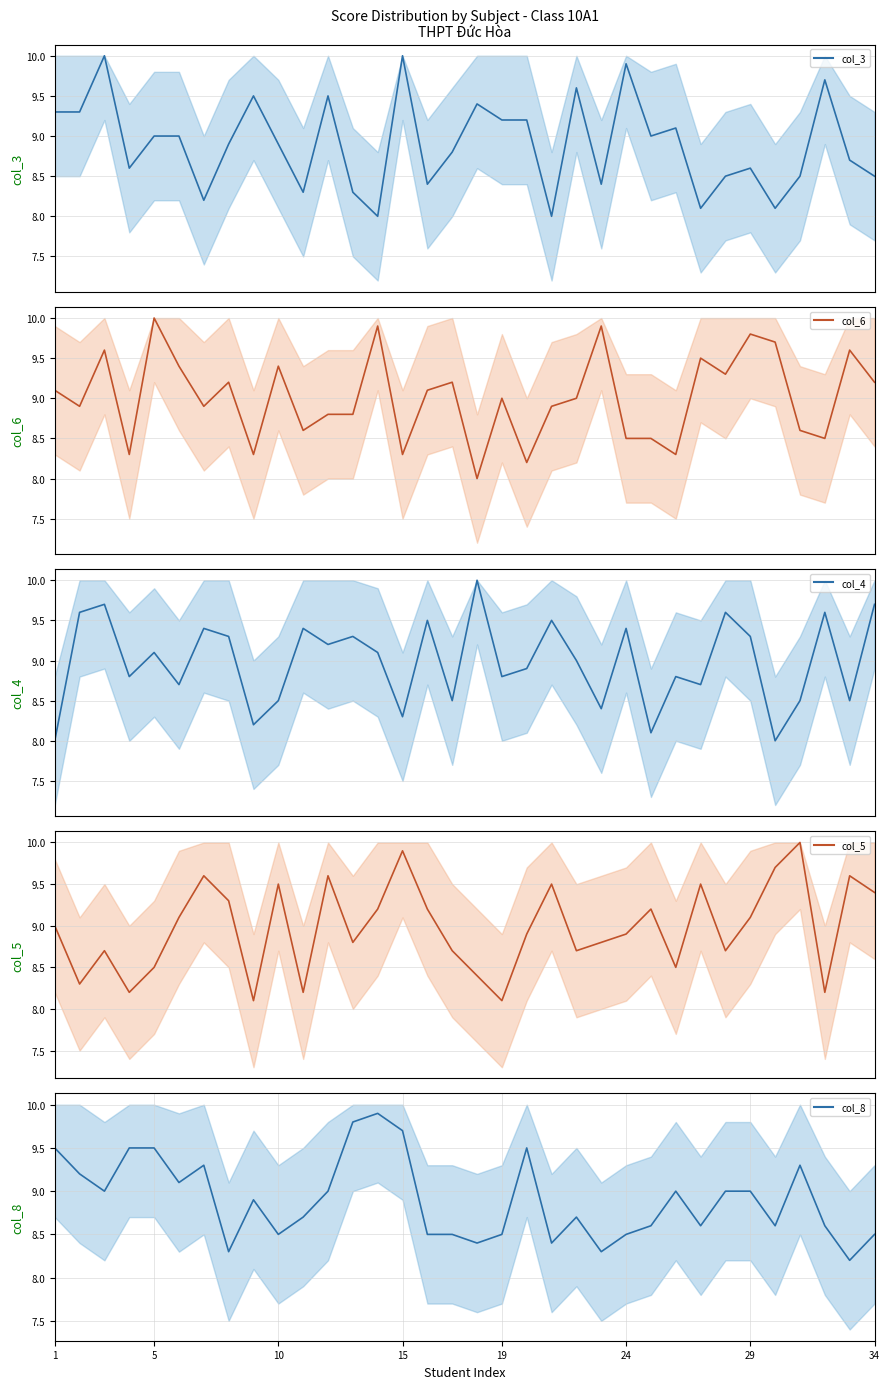

Between 29 and 13, which is larger?

29